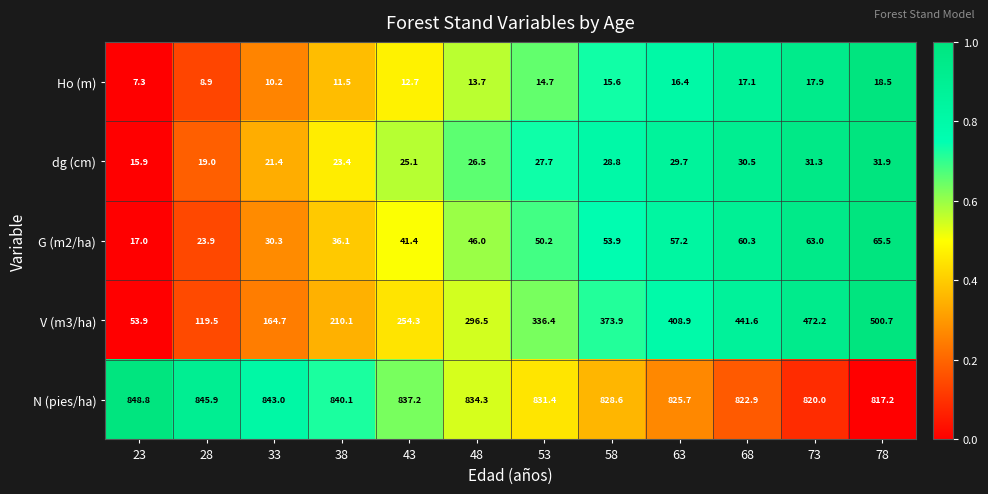

Which series has the largest range (max minus min)?

V (m3/ha)